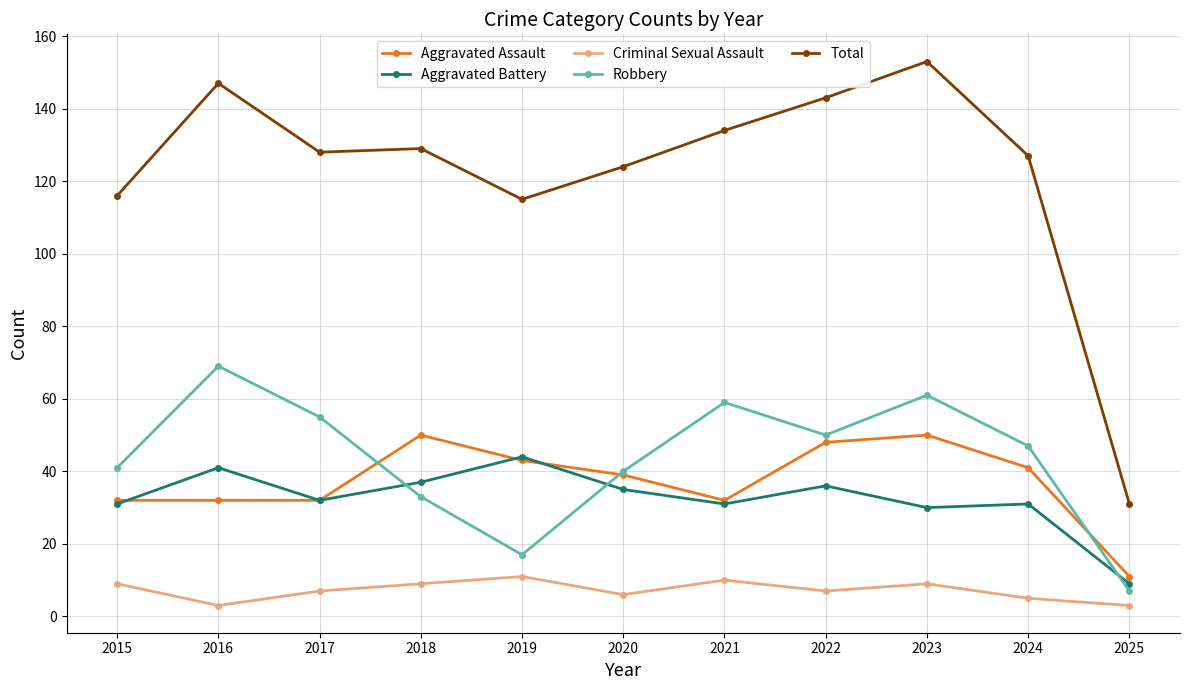

What is the sum of the Aggravated Assault values at 2020 and 2015?

71